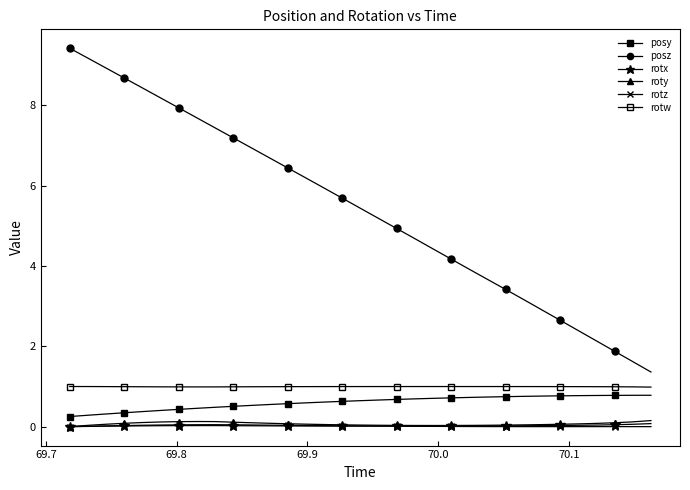

Reading left to right, list all the values displayed in this chart.

posy: 0.3	0.3	0.3	0.3	0.4	0.4	0.4	0.5	0.5	0.5	0.5	0.6	0.6	0.6	0.6	0.6	0.6	0.7	0.7	0.7	0.7	0.7	0.7	0.7	0.7	0.8	0.8	0.8	0.8	0.8	0.8	0.8	0.8
posz: 9.4	9.2	8.9	8.7	8.4	8.2	7.9	7.7	7.4	7.2	6.9	6.7	6.4	6.2	5.9	5.7	5.4	5.2	4.9	4.7	4.4	4.2	3.9	3.7	3.4	3.2	2.9	2.7	2.4	2.1	1.9	1.6	1.4
rotx: 0.0	0.0	0.0	0.0	0.0	0.0	0.0	0.0	0.0	0.0	0.0	0.0	0.0	0.0	0.0	0.0	0.0	0.0	0.0	0.0	0.0	0.0	0.0	0.0	0.0	0.0	0.0	0.0	0.0	0.0	0.0	0.1	0.1
roty: 0.0	0.0	0.1	0.1	0.1	0.1	0.1	0.1	0.1	0.1	0.1	0.1	0.1	0.1	0.1	0.0	0.0	0.0	0.0	0.0	0.0	0.0	0.0	0.0	0.0	0.0	0.1	0.1	0.1	0.1	0.1	0.1	0.2
rotz: 0.0	0.0	0.0	0.0	0.0	0.0	0.0	0.0	0.0	0.0	0.0	0.0	0.0	0.0	0.0	0.0	0.0	0.0	0.0	0.0	0.0	0.0	0.0	0.0	0.0	0.0	0.0	0.0	0.0	0.0	0.0	0.0	0.0
rotw: 1.0	1.0	1.0	1.0	1.0	1.0	1.0	1.0	1.0	1.0	1.0	1.0	1.0	1.0	1.0	1.0	1.0	1.0	1.0	1.0	1.0	1.0	1.0	1.0	1.0	1.0	1.0	1.0	1.0	1.0	1.0	1.0	1.0